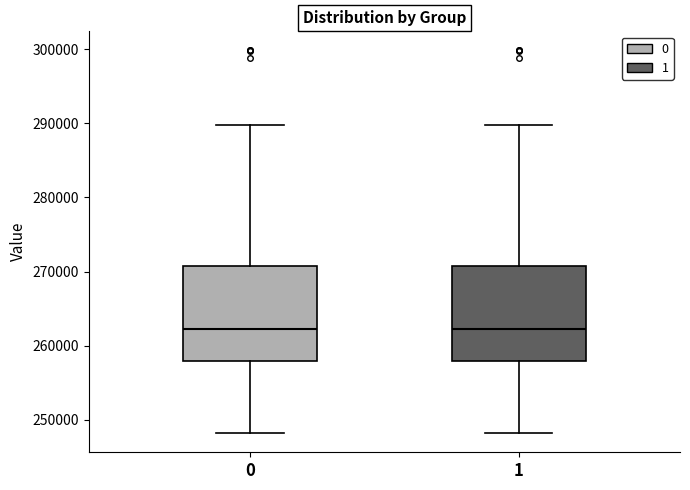

Where does the upper whisker of the box at x = 1 end on the y-axis? The values are not printed on the chart, so give them approximately, as read against the axis.

290000